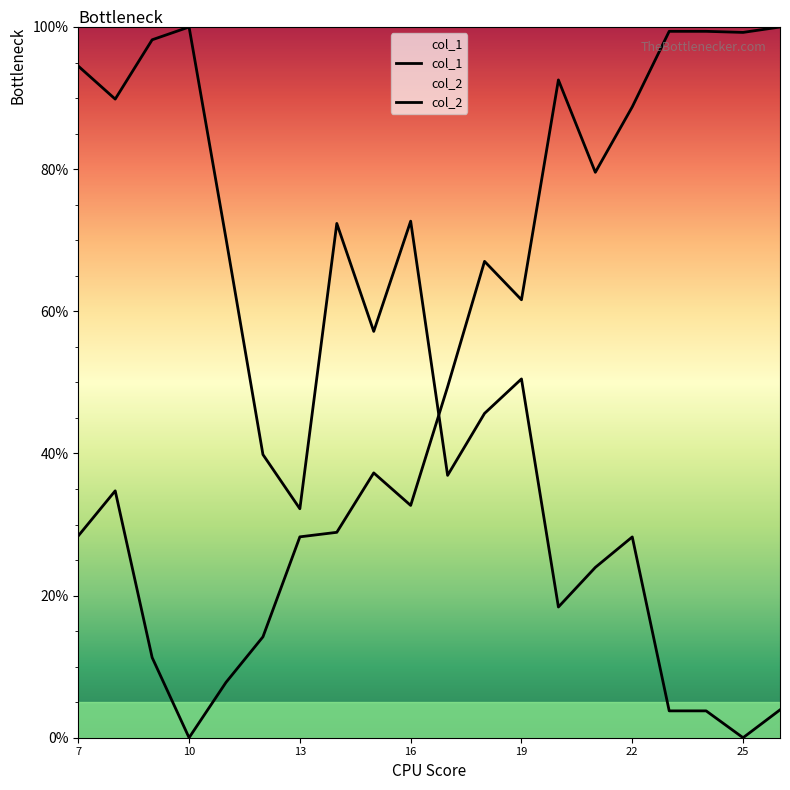

How many values in the col_1 series are below 45?

10